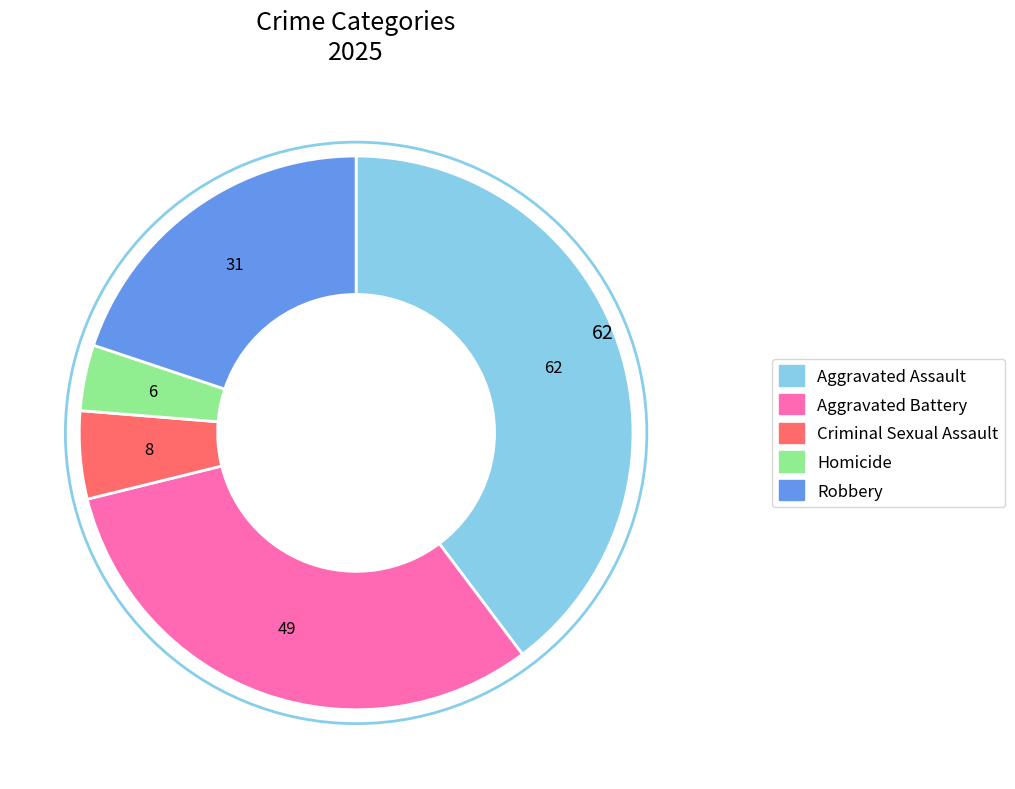

The Criminal Sexual Assault slice represents 1% of the pie. True or false?

False